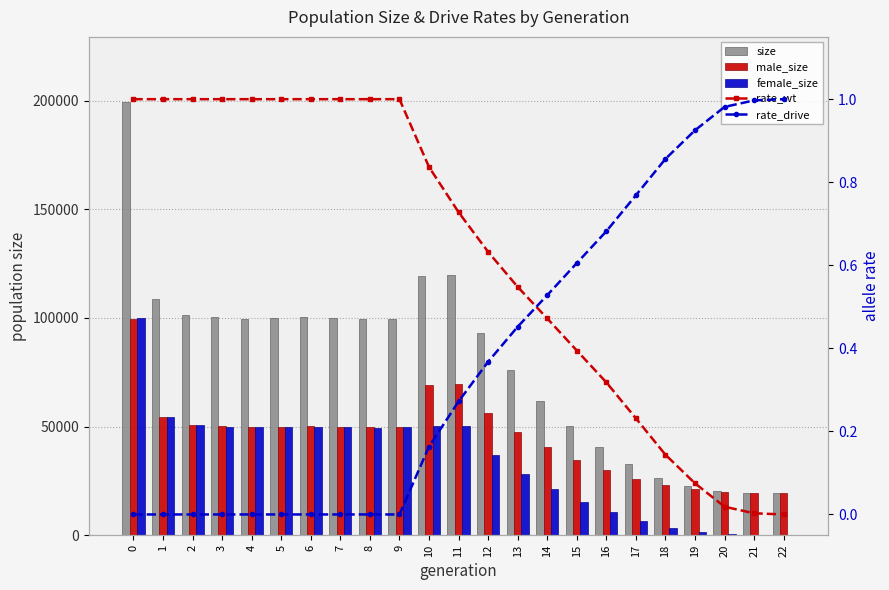

What is the value of the female_size bar at the 12th from the left?

50177.0